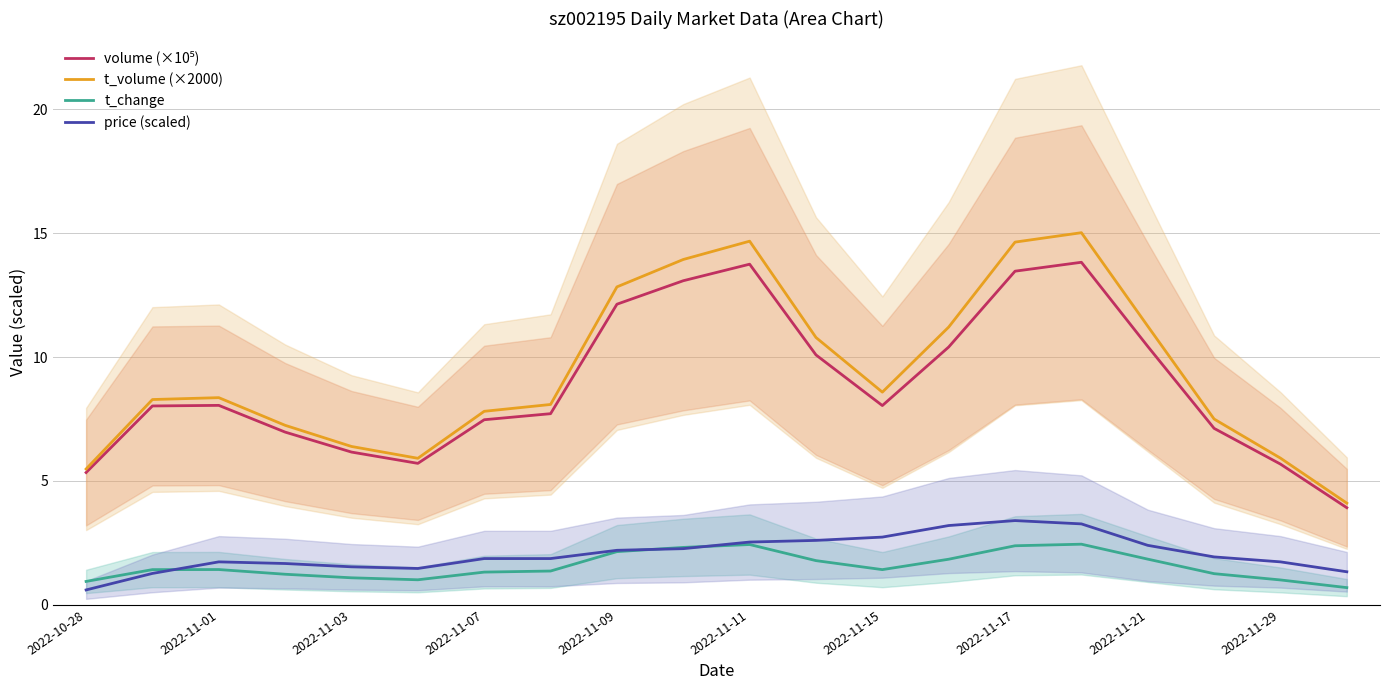

What is the lowest value of the t_volume (×2000) series?

4.1